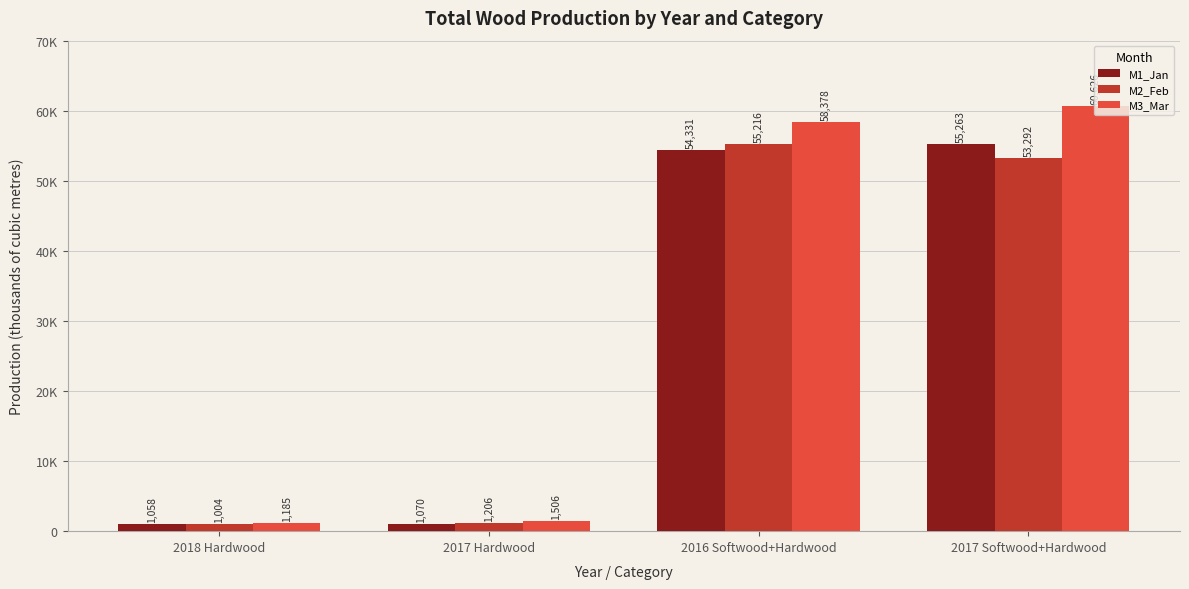

What is the total value across all series at 2016 Softwood+Hardwood?

167925